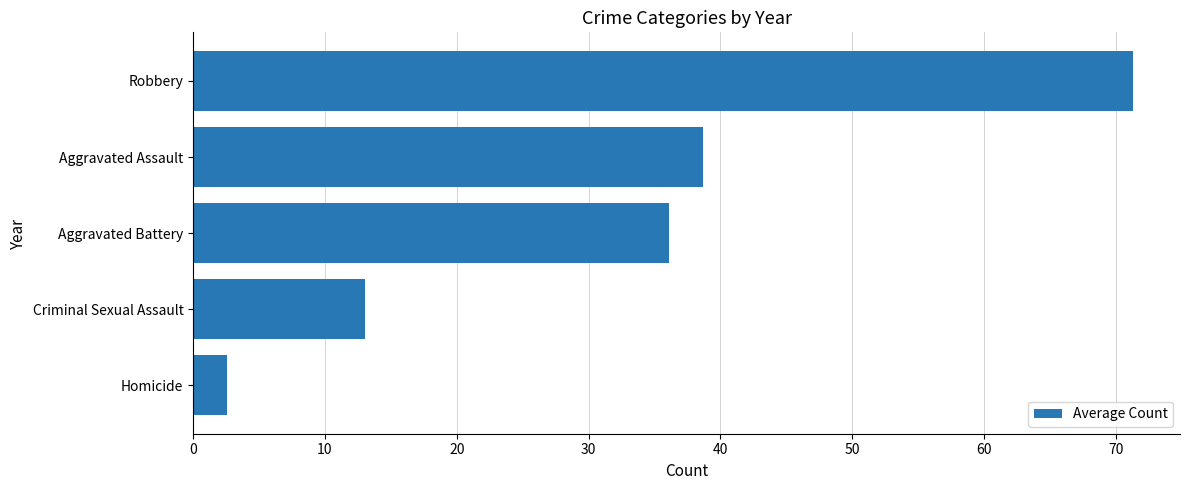

Reading top to bottom, extract all data points from this chart.

71.3	38.7	36.1	13.0	2.6